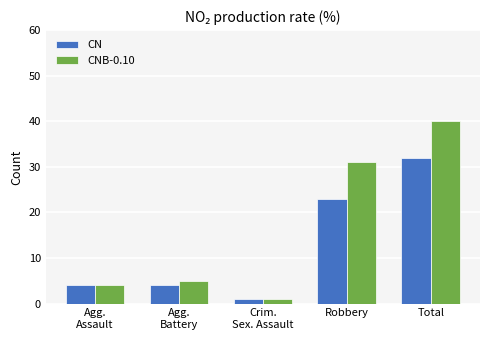

At which label is CN closest to 16?

Robbery